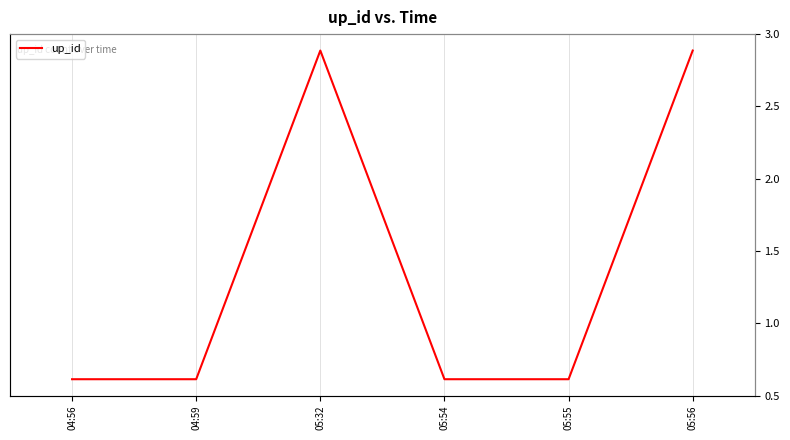

Is it true that the value at 04:59 is 1?

True